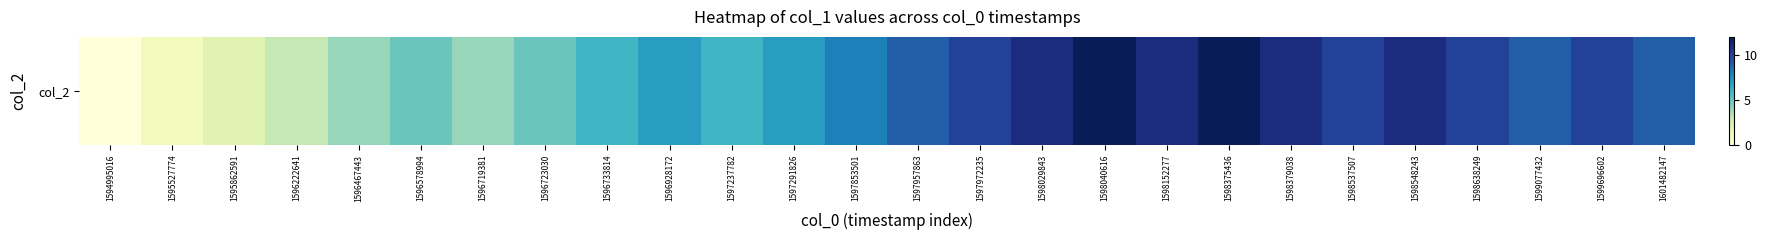

Between 1597291826 and 1598040616, which is larger?

1598040616